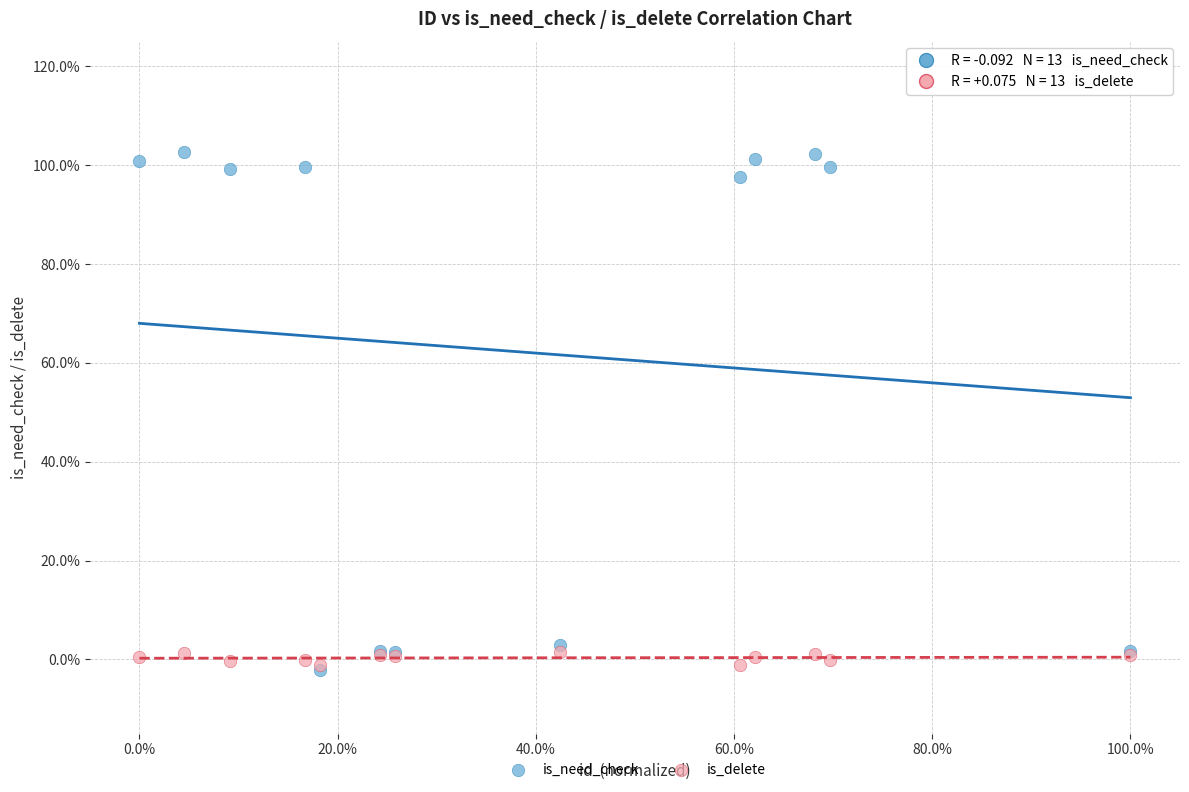

Which series contains the highest Y value?

is_need_check